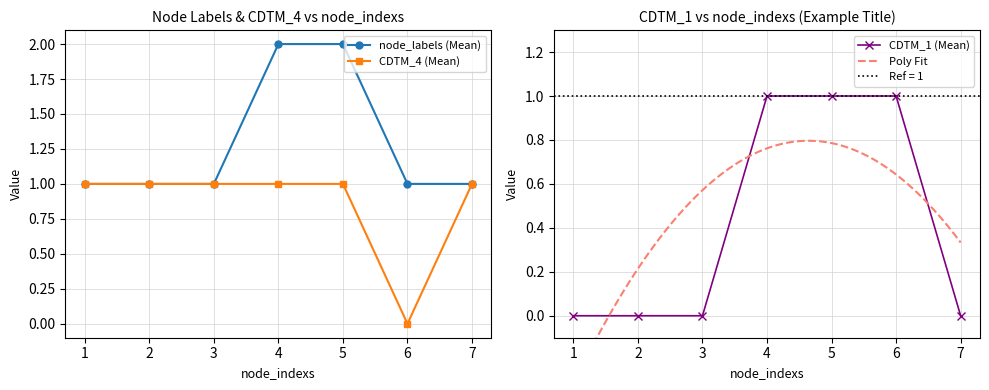

What is the sum of all CDTM_4 values?

6